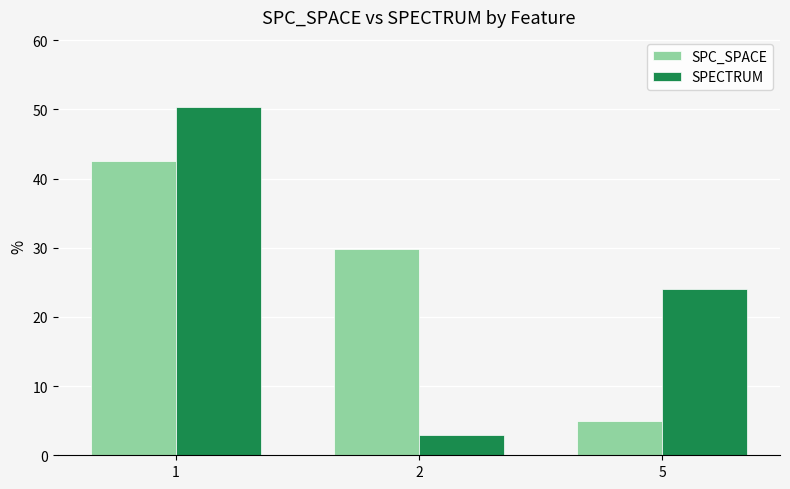

Are the bars grouped side by side (vs. stacked)?

Yes